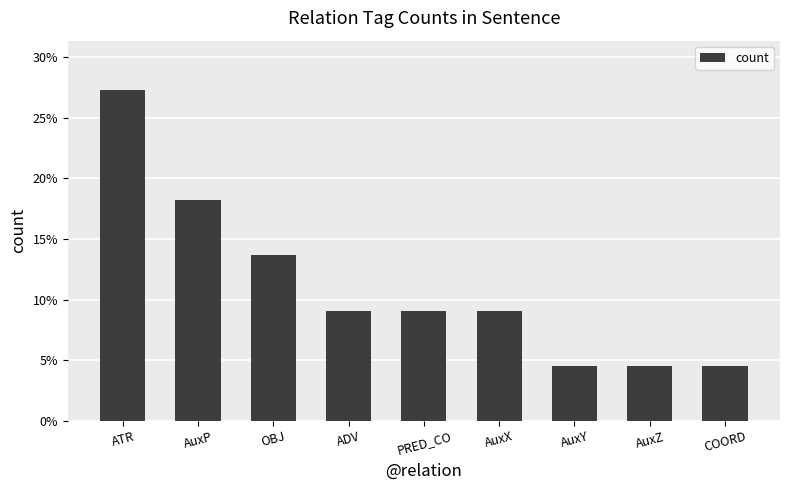

What is the sum of the values at AuxX and AuxP?

27.3